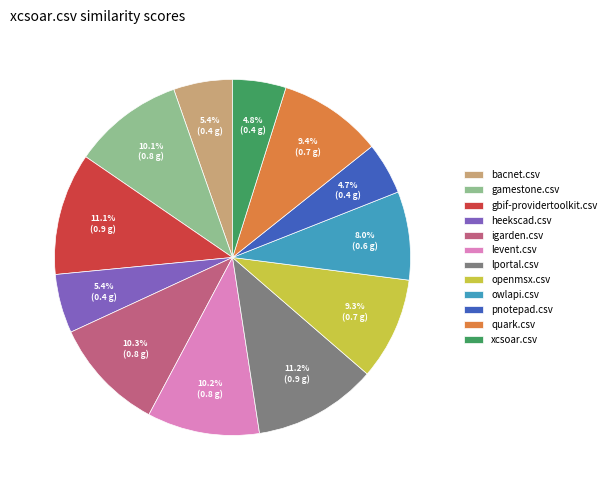

To the nearest percent, what portion does levent.csv represent?

10%